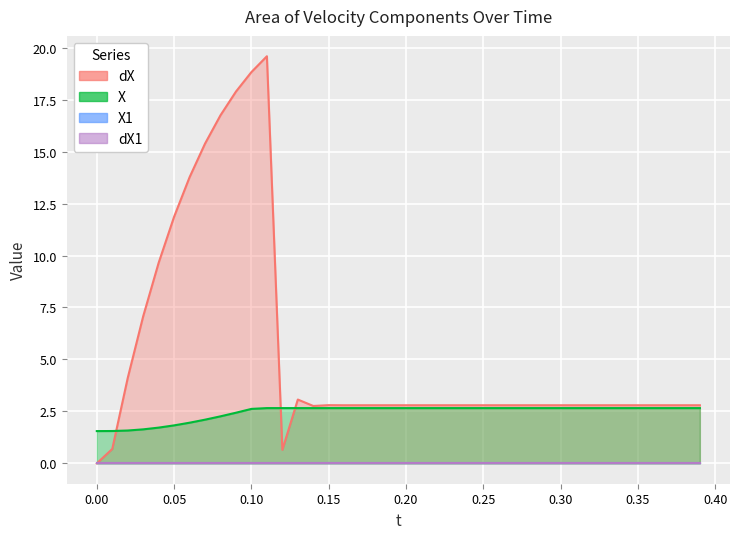

How many lines are shown in the chart?

4